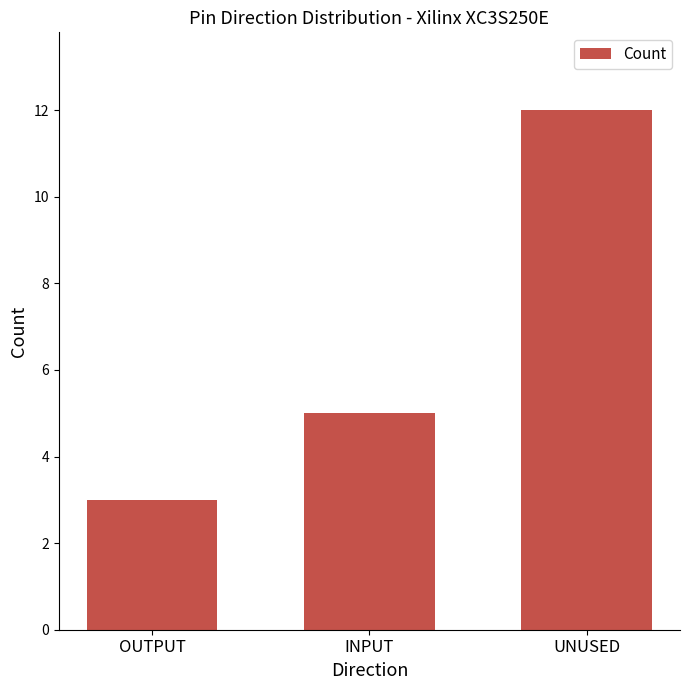

What is the difference between the values at OUTPUT and INPUT?

2